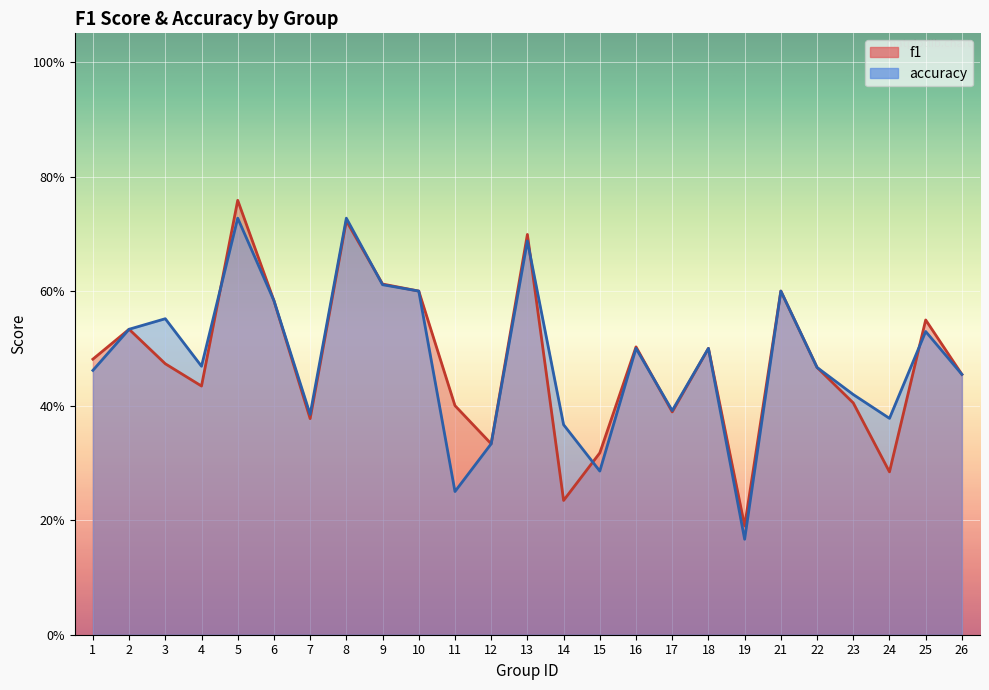

After their last crossing, which series has the higher values: accuracy or f1?

f1